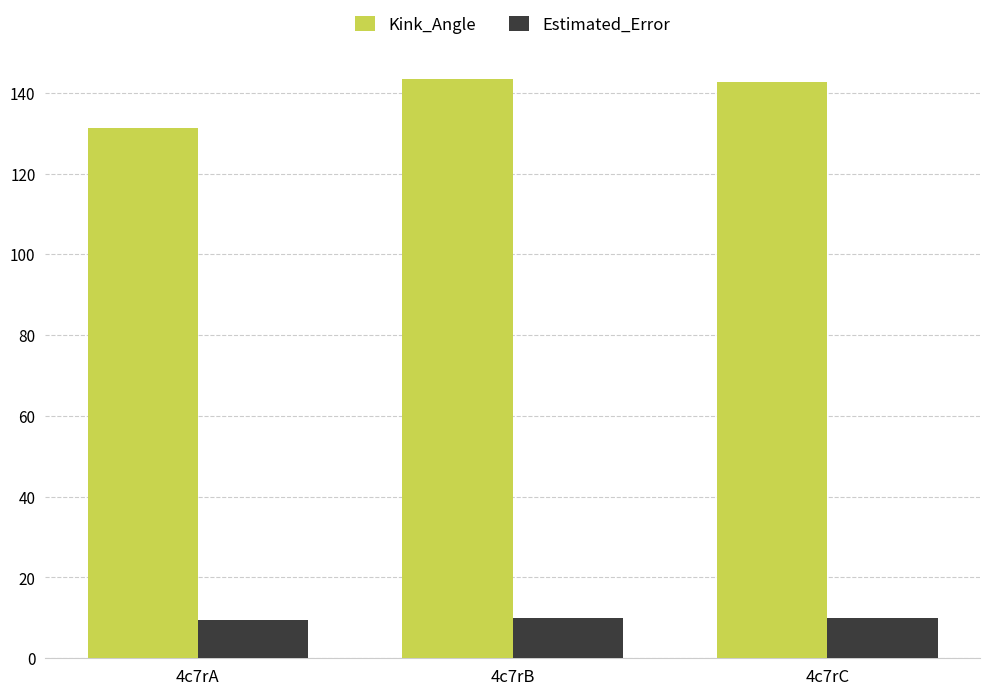

What is the maximum value for Estimated_Error?

10.0